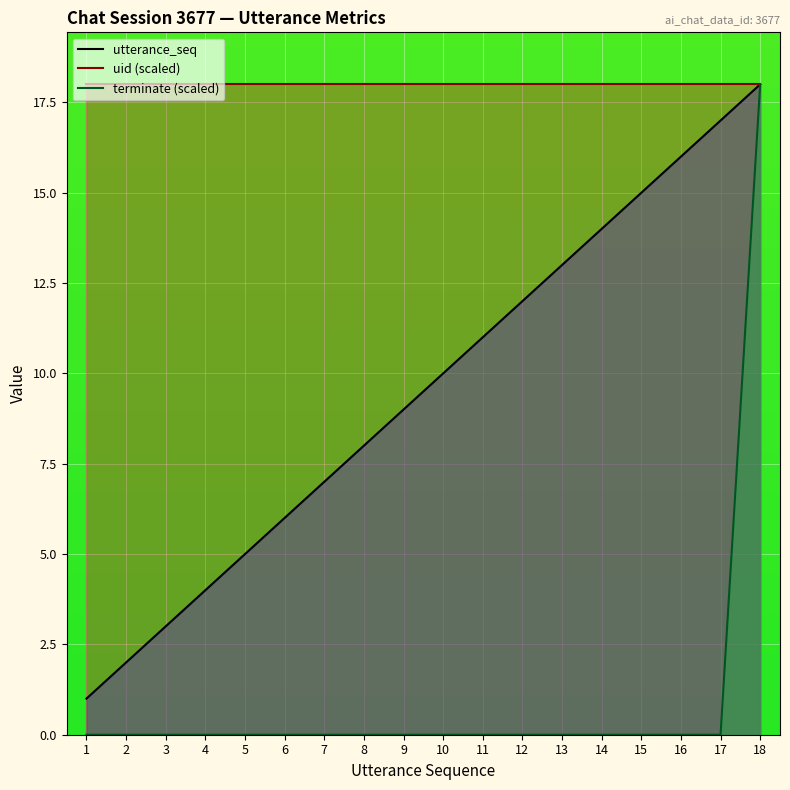

What are all the series names shown in the legend?

utterance_seq, uid (scaled), terminate (scaled)